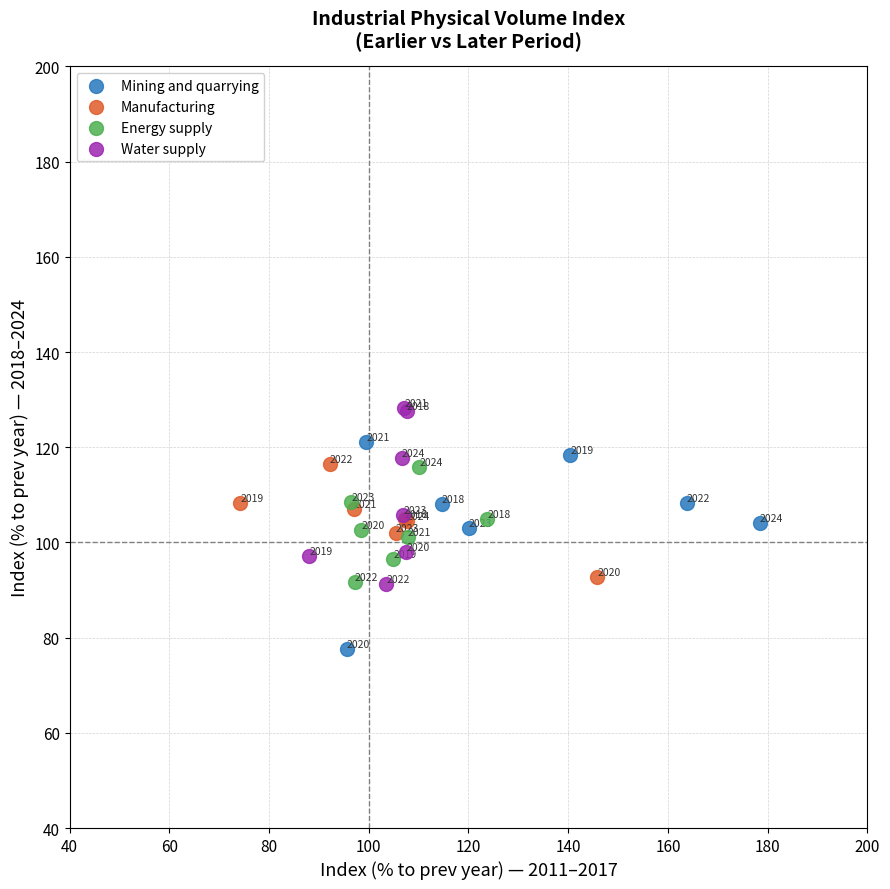

Which series has the largest Y range (max minus min)?

Mining and quarrying